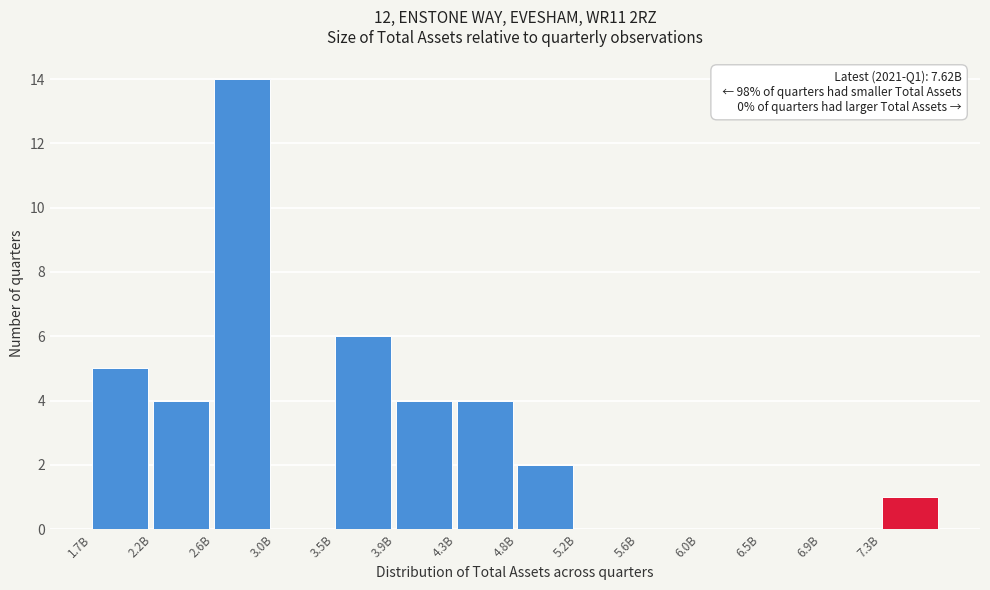

Reading left to right, list all the values displayed in this chart.

1.7B=5	2.2B=4	2.6B=14	3.0B=0	3.5B=6	3.9B=4	4.3B=4	4.8B=2	5.2B=0	5.6B=0	6.0B=0	6.5B=0	6.9B=0	7.3B=1